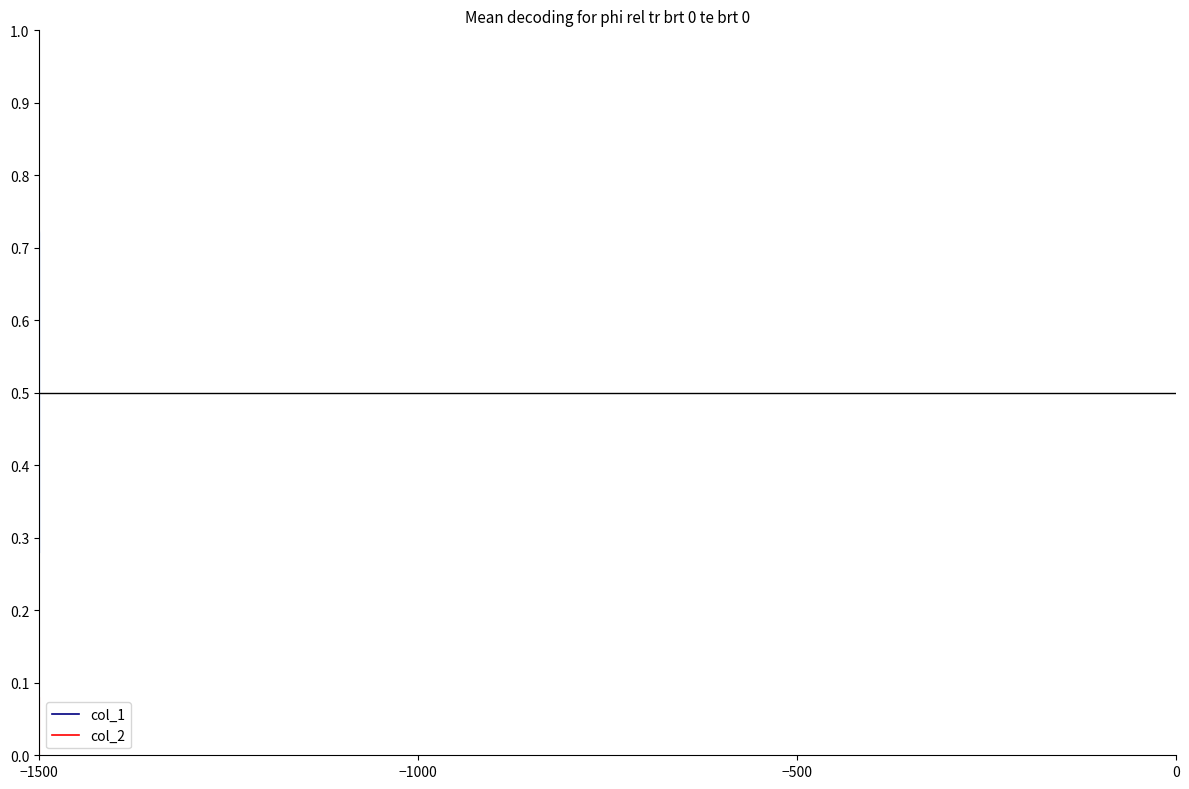

True or false: col_2 has more than 0 interior local peaks.

False